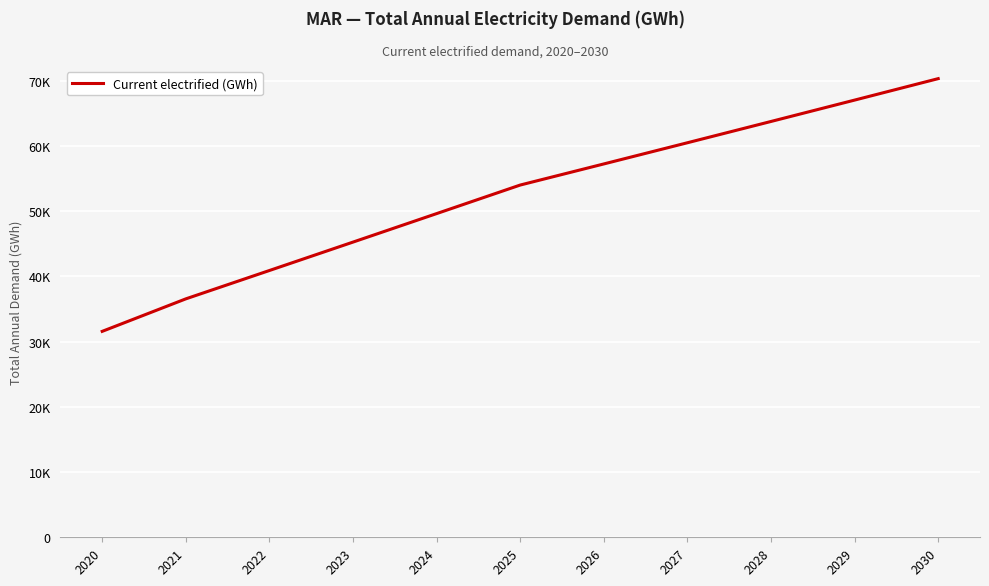

What is the ratio of the value at 2027 to the value at 2030?

0.9